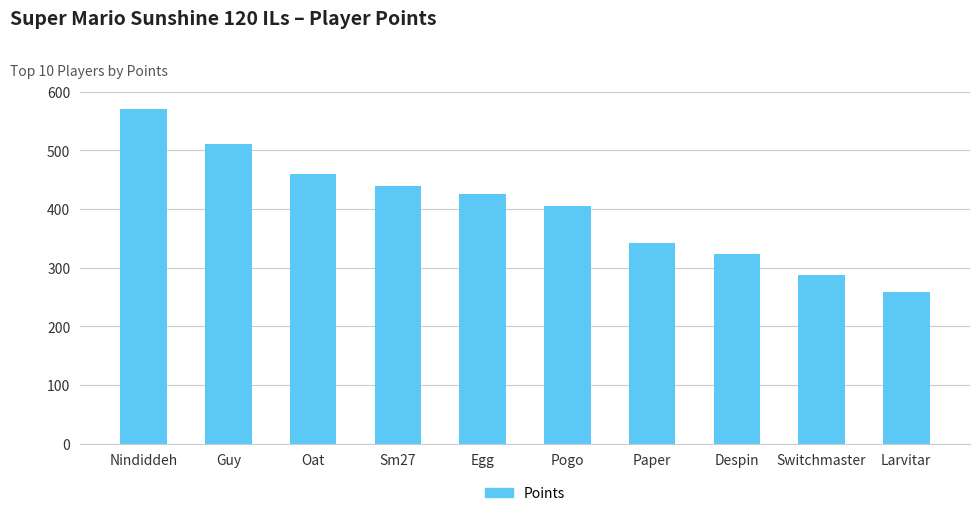

Reading right to left, list all the values displayed in this chart.

Larvitar=258	Switchmaster=287	Despin=323	Paper=342	Pogo=405	Egg=426	Sm27=439	Oat=460	Guy=511	Nindiddeh=571